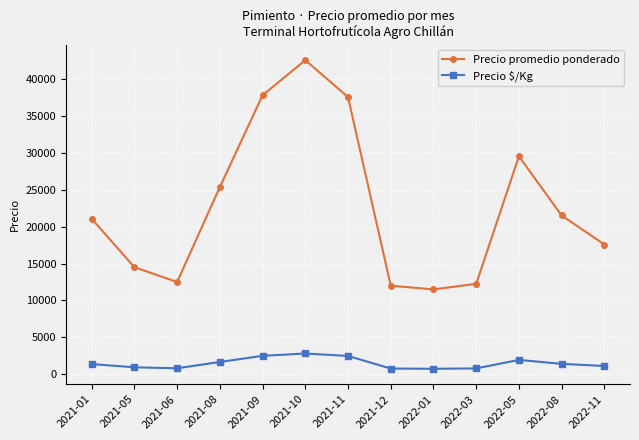

Is the value of Precio $/Kg at 2021-11 greater than the value of Precio promedio ponderado at 2022-01?

No